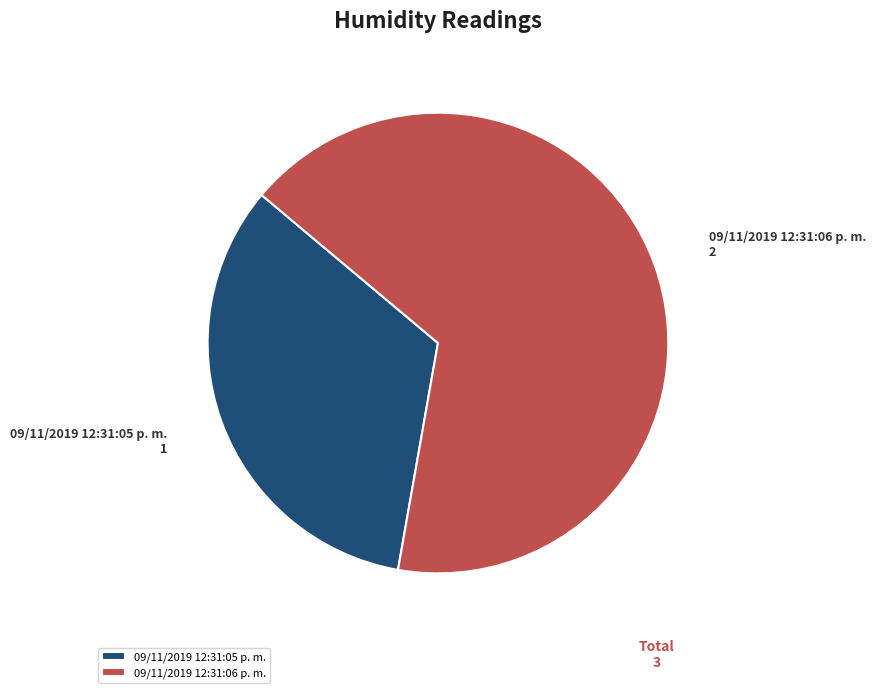

Which category has the biggest portion of the pie?

09/11/2019 12:31:06 p. m.